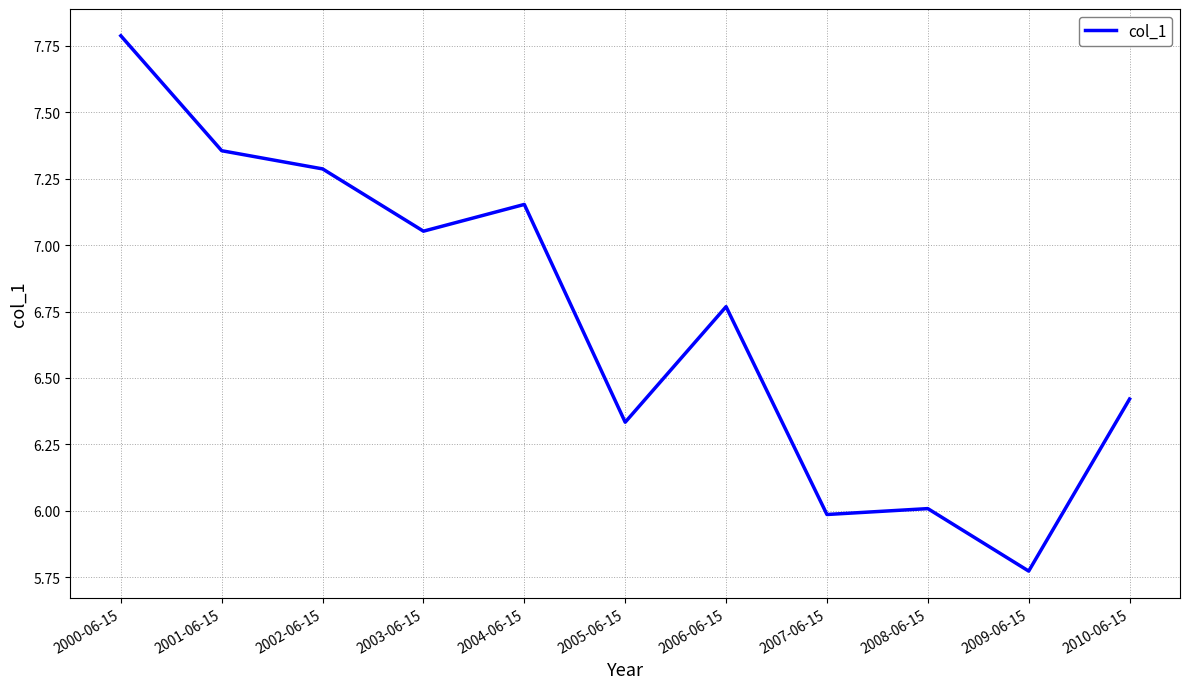

What is the ratio of the value at 2001-06-15 to the value at 2003-06-15?

1.0